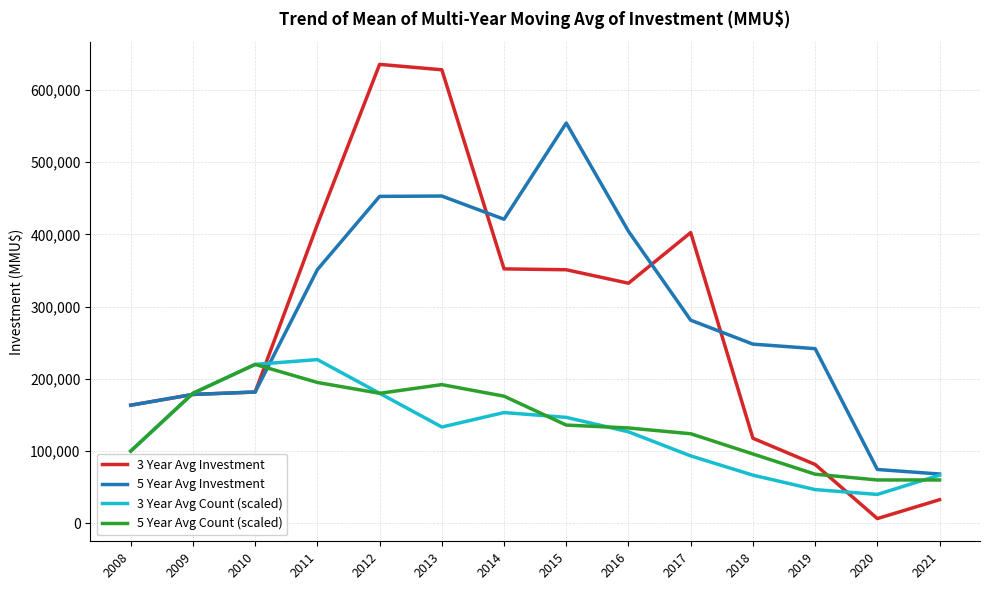

How many lines are shown in the chart?

4